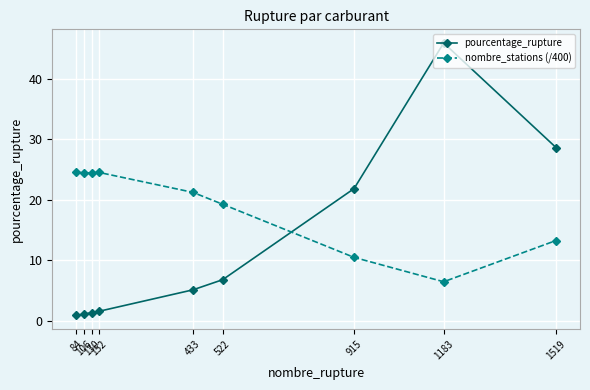

What are all the series names shown in the legend?

pourcentage_rupture, nombre_stations (/400)